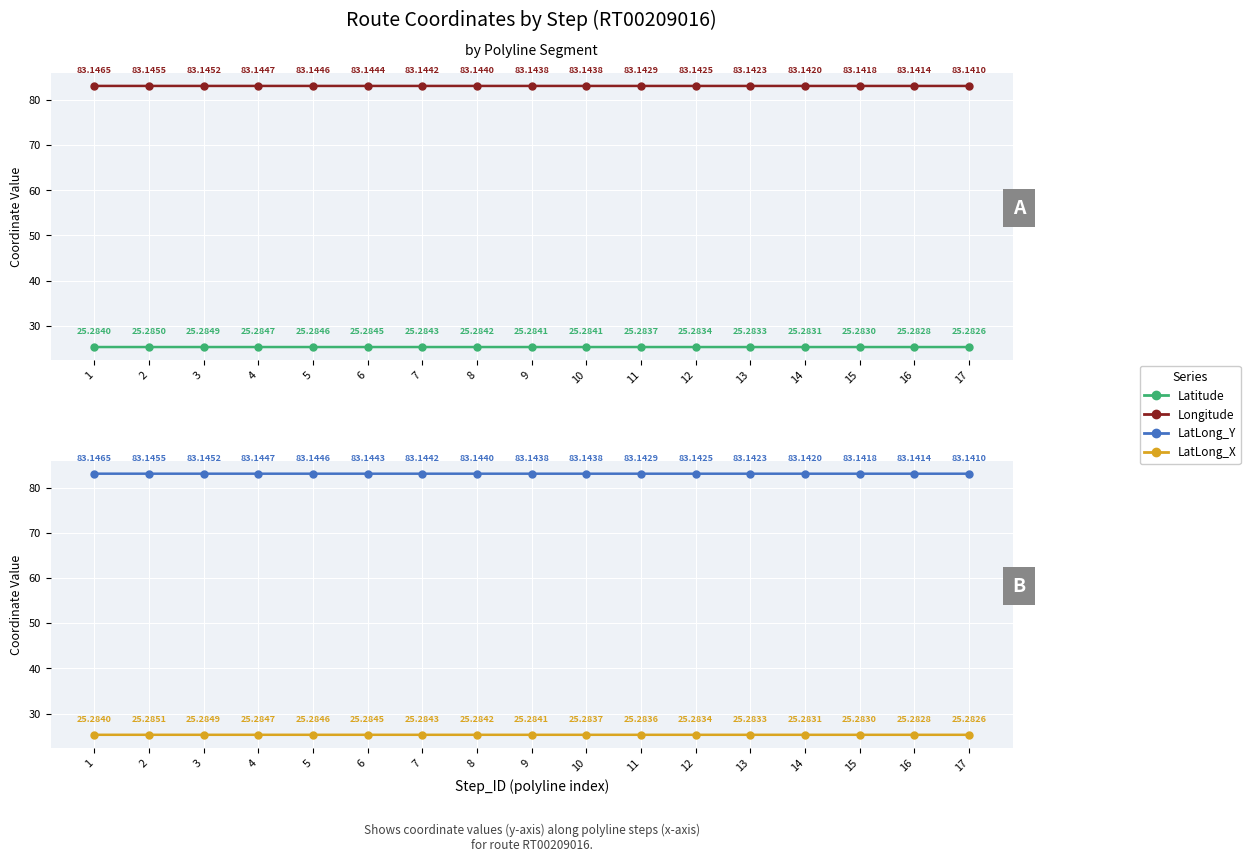

Reading right to left, extract all data points from this chart.

Latitude: 17=25.3	16=25.3	15=25.3	14=25.3	13=25.3	12=25.3	11=25.3	10=25.3	9=25.3	8=25.3	7=25.3	6=25.3	5=25.3	4=25.3	3=25.3	2=25.3	1=25.3
Longitude: 17=83.1	16=83.1	15=83.1	14=83.1	13=83.1	12=83.1	11=83.1	10=83.1	9=83.1	8=83.1	7=83.1	6=83.1	5=83.1	4=83.1	3=83.1	2=83.1	1=83.1
LatLong_Y: 17=83.1	16=83.1	15=83.1	14=83.1	13=83.1	12=83.1	11=83.1	10=83.1	9=83.1	8=83.1	7=83.1	6=83.1	5=83.1	4=83.1	3=83.1	2=83.1	1=83.1
LatLong_X: 17=25.3	16=25.3	15=25.3	14=25.3	13=25.3	12=25.3	11=25.3	10=25.3	9=25.3	8=25.3	7=25.3	6=25.3	5=25.3	4=25.3	3=25.3	2=25.3	1=25.3